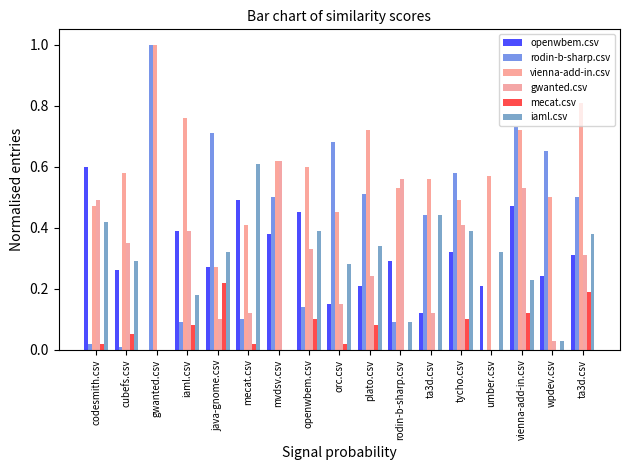

Are the bars grouped side by side (vs. stacked)?

Yes